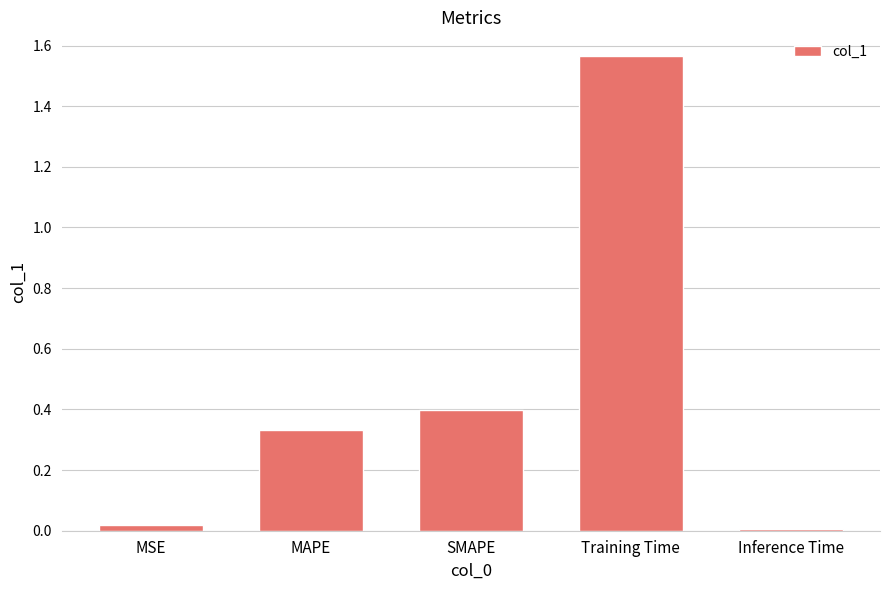

True or false: the data shows 0.1 at MAPE.

False